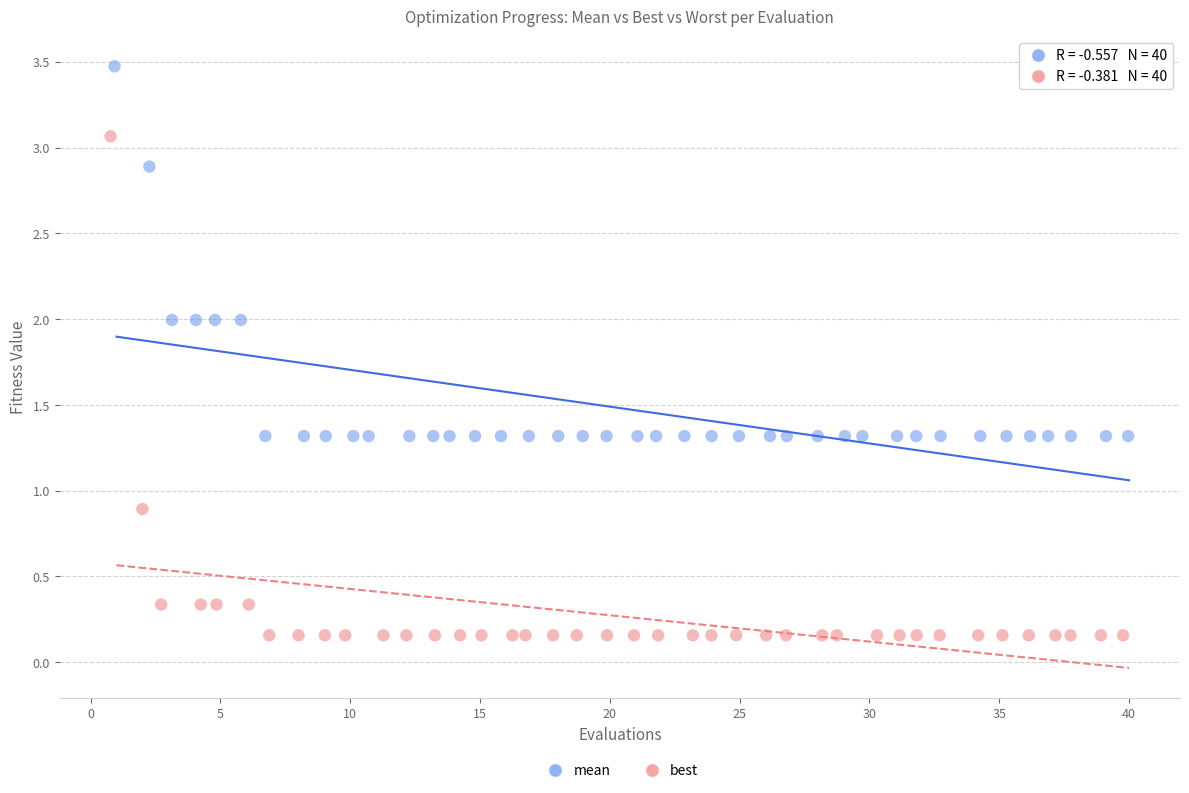

Which series contains the lowest Y value?

best